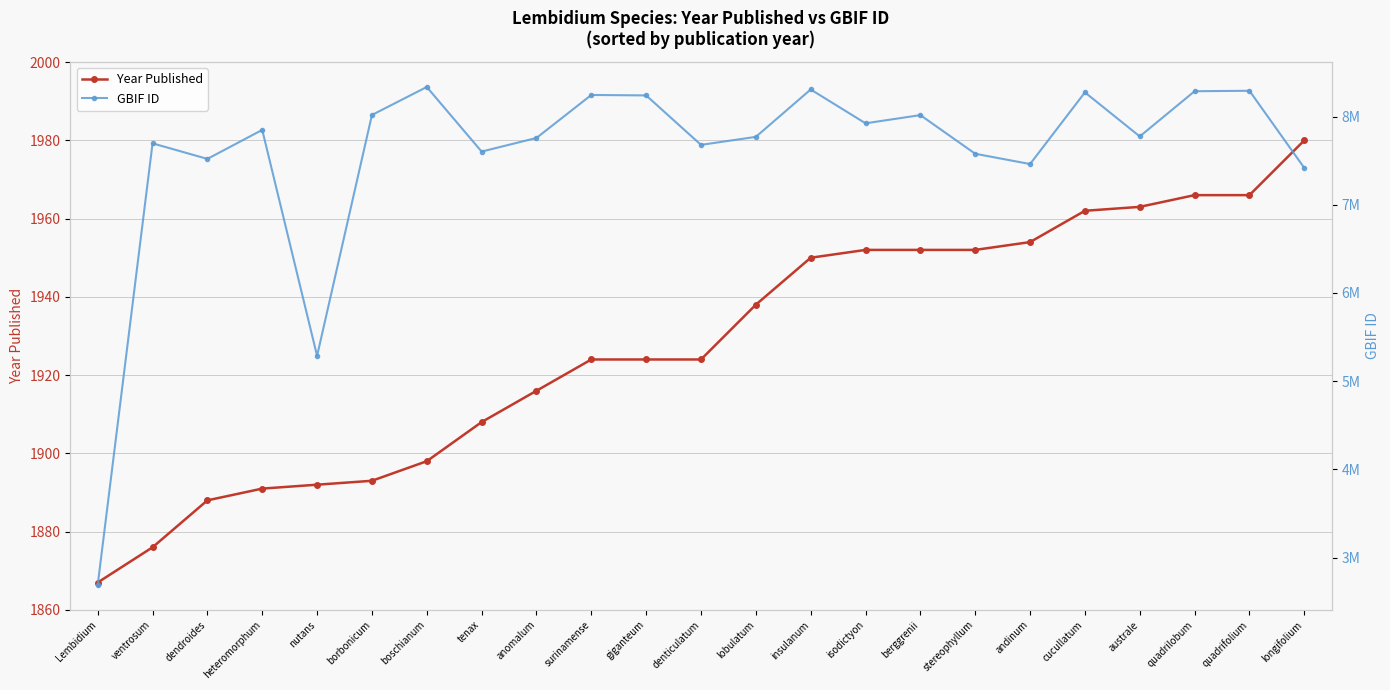

How many data points in GBIF ID are less than 7774357?

11